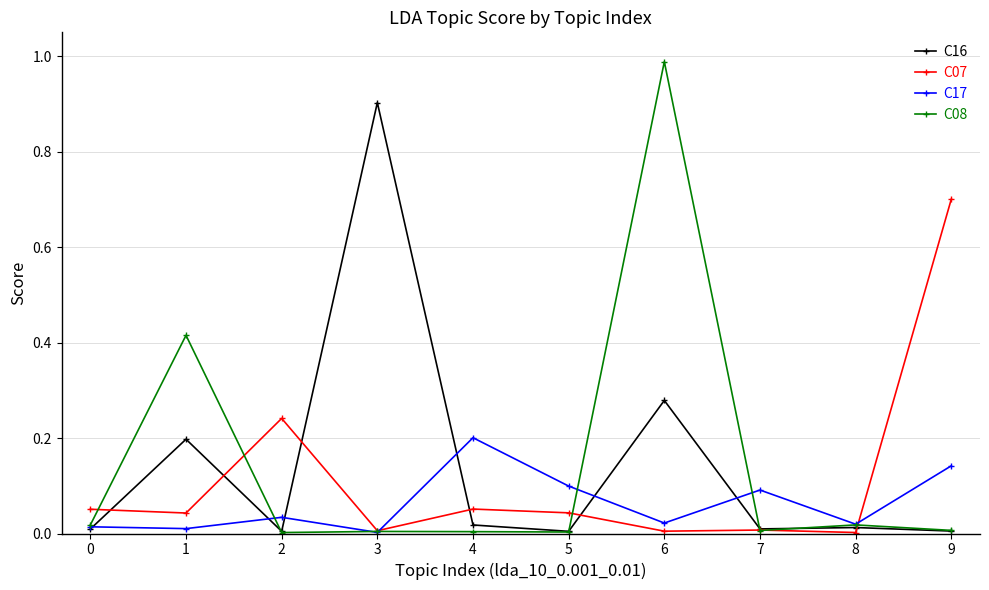

Which series has the widest spread of values?

C08